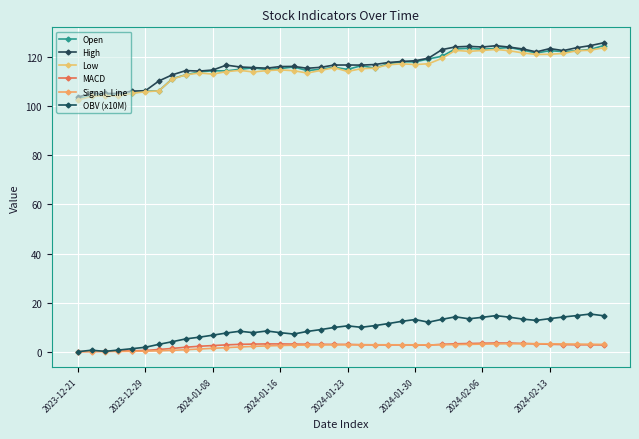

What is the value of the Open point at the 19th from the left?

115.1